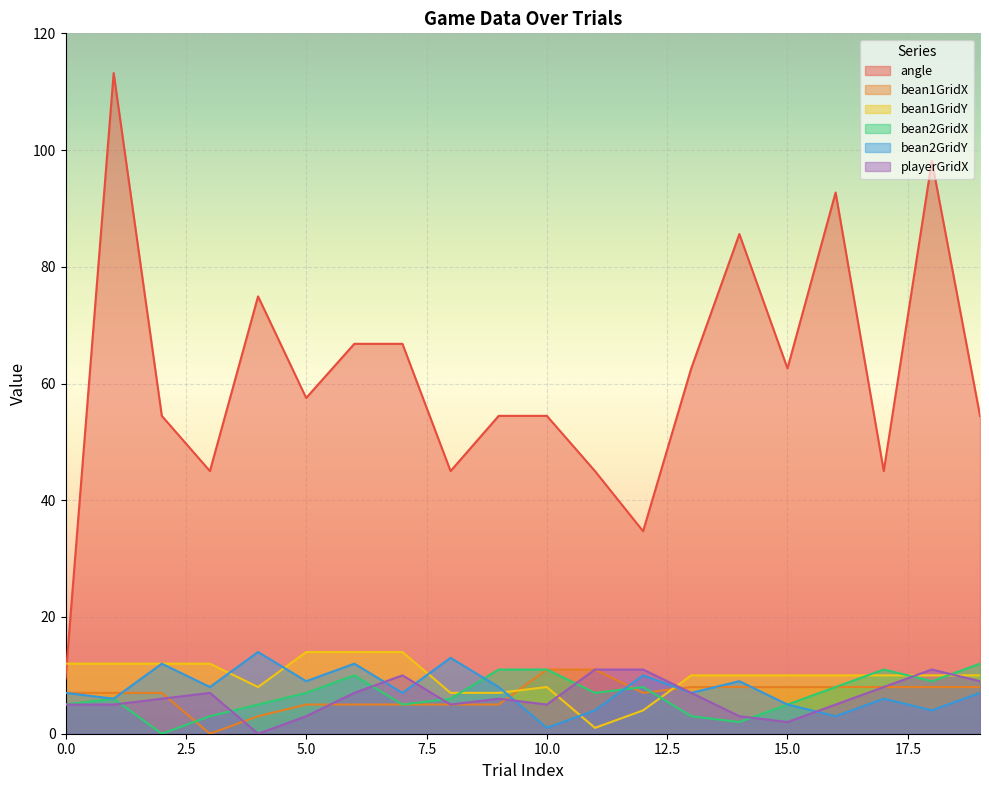

Where is angle nearest to the value 61?

13